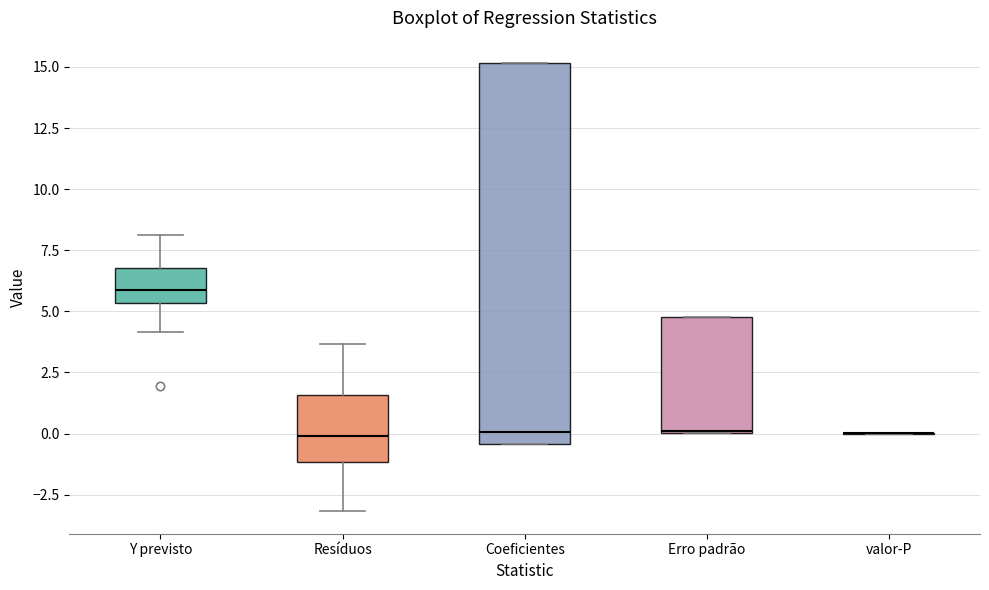

Reading left to right, read every box against the y-axis: the position of its median line, the range the box covers, and the ends of its whiskers. The values are not printed on the chart, so give them approximately, as read against the axis.

Y previsto: median 6.0, box 5.5 to 7.0, whiskers 4.0 to 8.0
Resíduos: median 0.0, box -1.0 to 1.5, whiskers -3.0 to 3.5
Coeficientes: median 0.0, box -0.5 to 15.0, whiskers -0.5 to 15.0
Erro padrão: median 0.0, box 0.0 to 5.0, whiskers 0.0 to 5.0
valor-P: box collapsed to a line at 0.0, whiskers 0.0 to 0.0